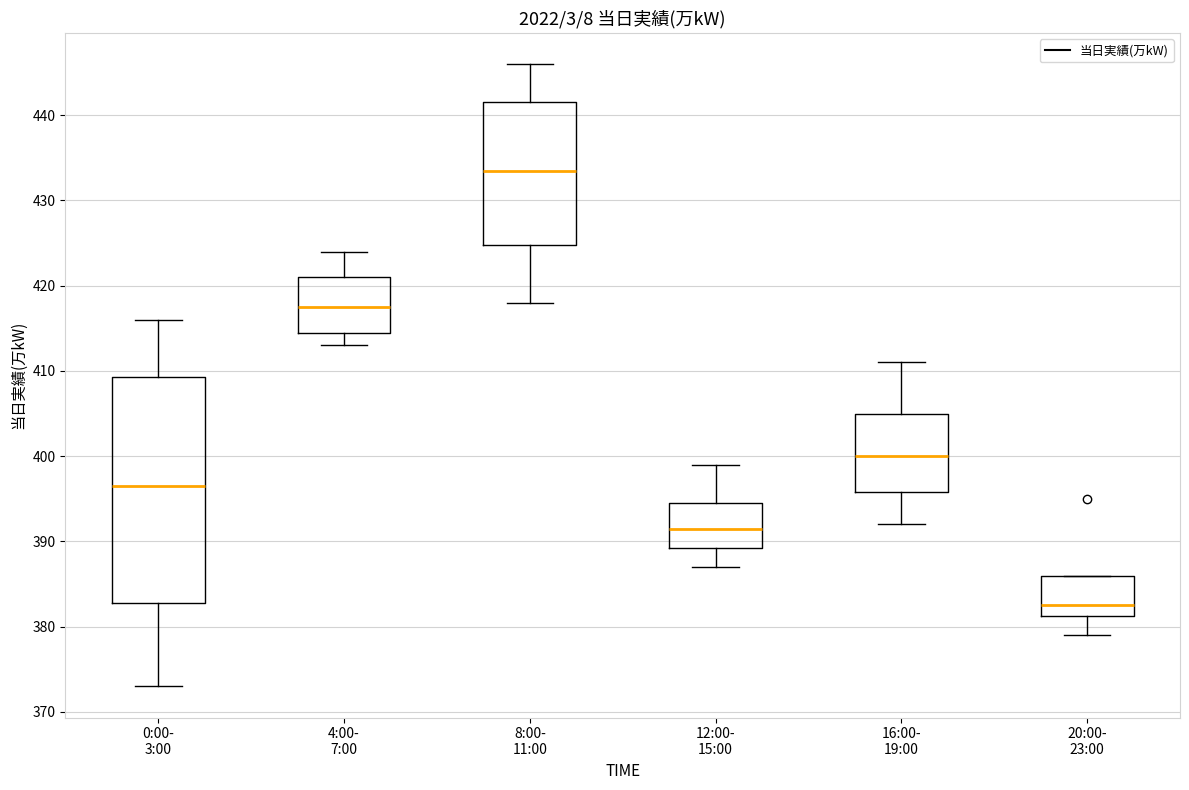

Comparing the boxes themselves (not the whiskers), which one is the tallest?

0:00- 3:00